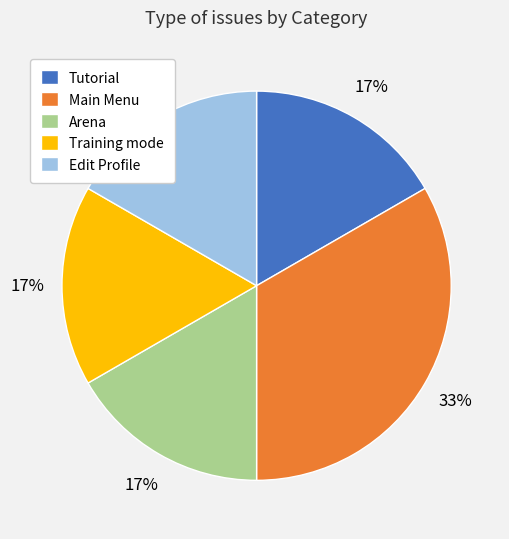

To the nearest percent, what percentage of the pie is Main Menu?

33%